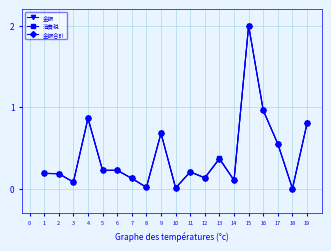

True or false: 金額 has a value of 0.5 at 15.

False